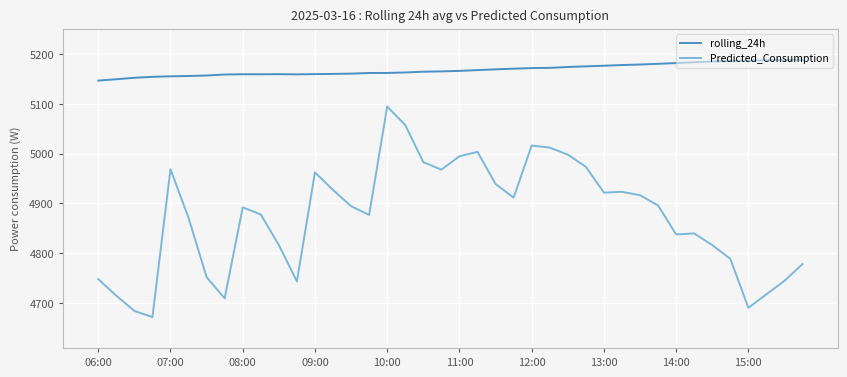

List the series in order of their peak value, highest first.

rolling_24h, Predicted_Consumption